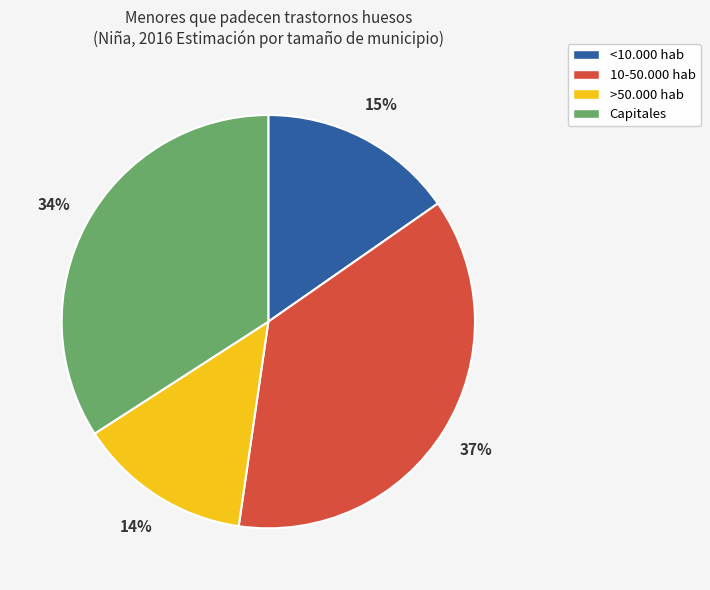

Does 10-50.000 hab account for over 50% of the chart?

No